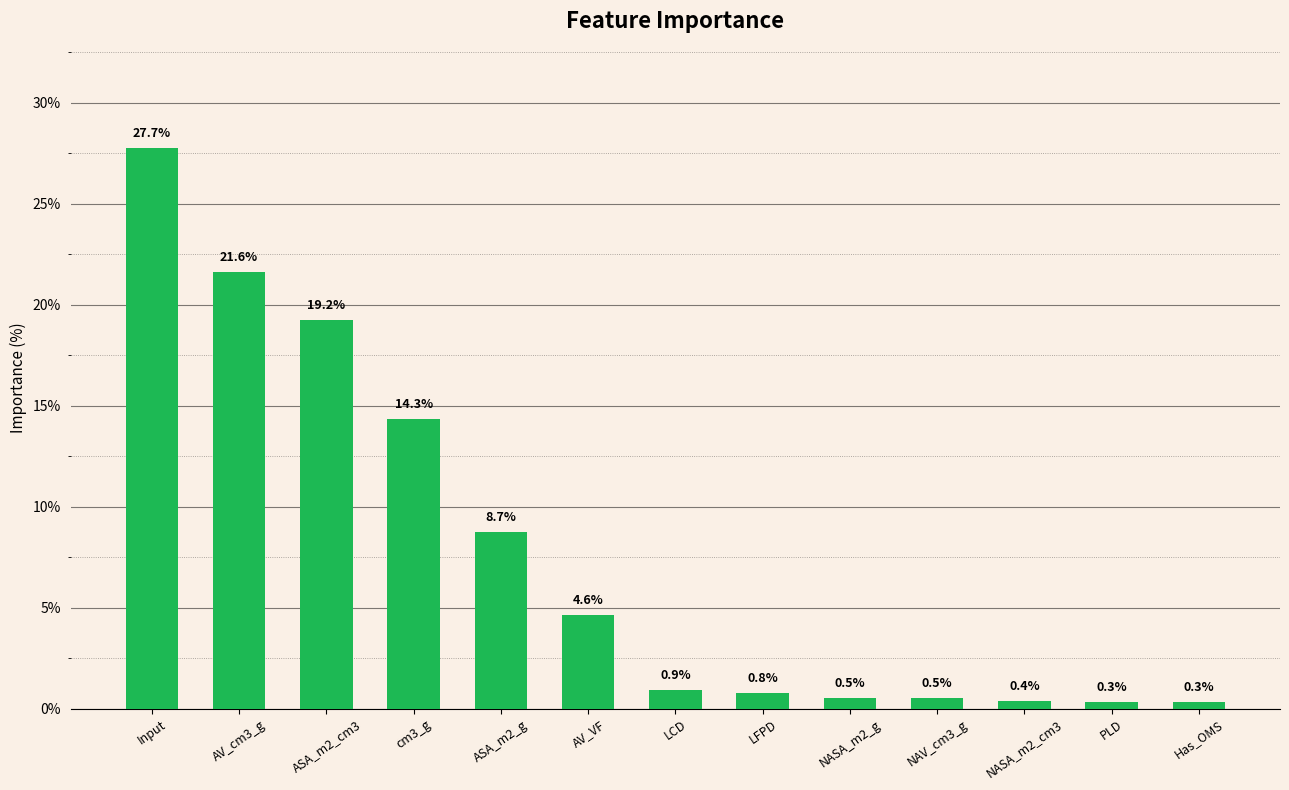

Count the number of categories in the chart.

13